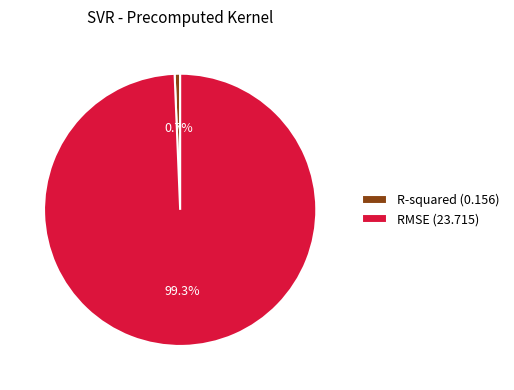

To the nearest percent, what percentage of the pie is RMSE?

99%